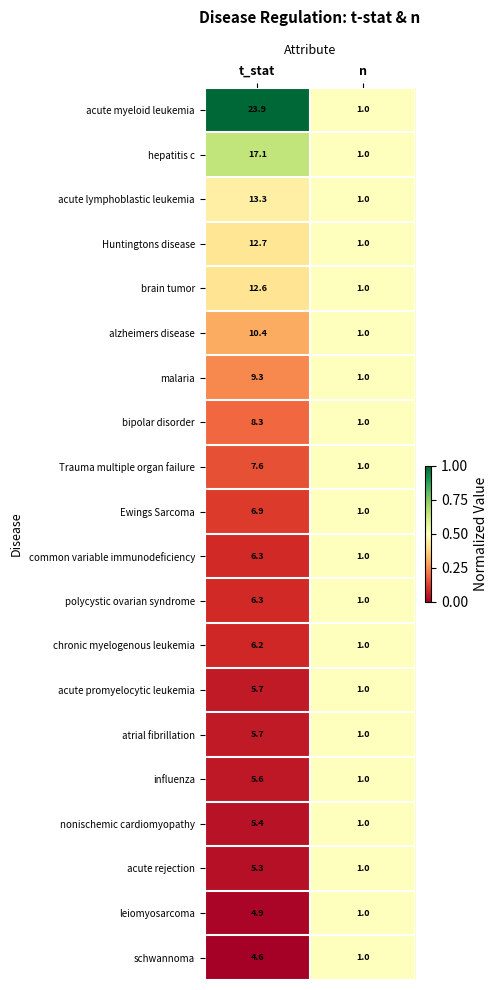

What value does the Trauma multiple organ failure series have at t_stat?

7.6